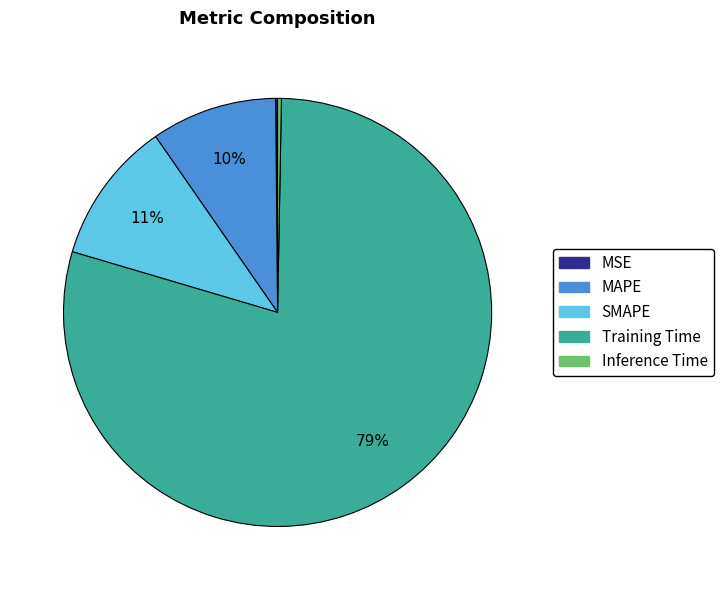

To the nearest percent, what is the difference between the largest and smallest slice percentages?

79%